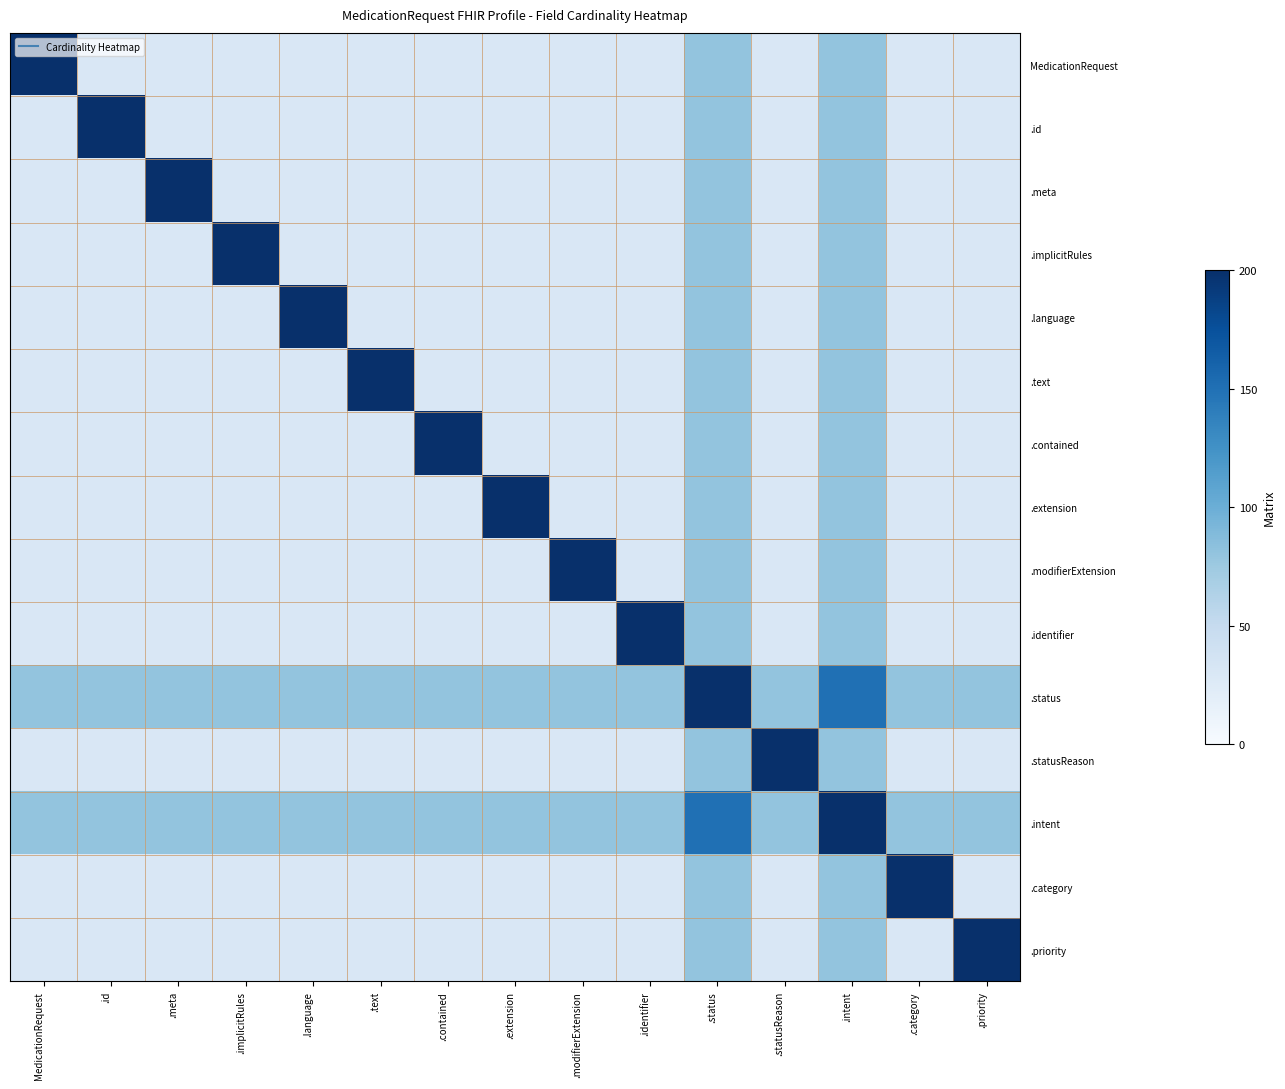

What is the total value across all series at .language?

720